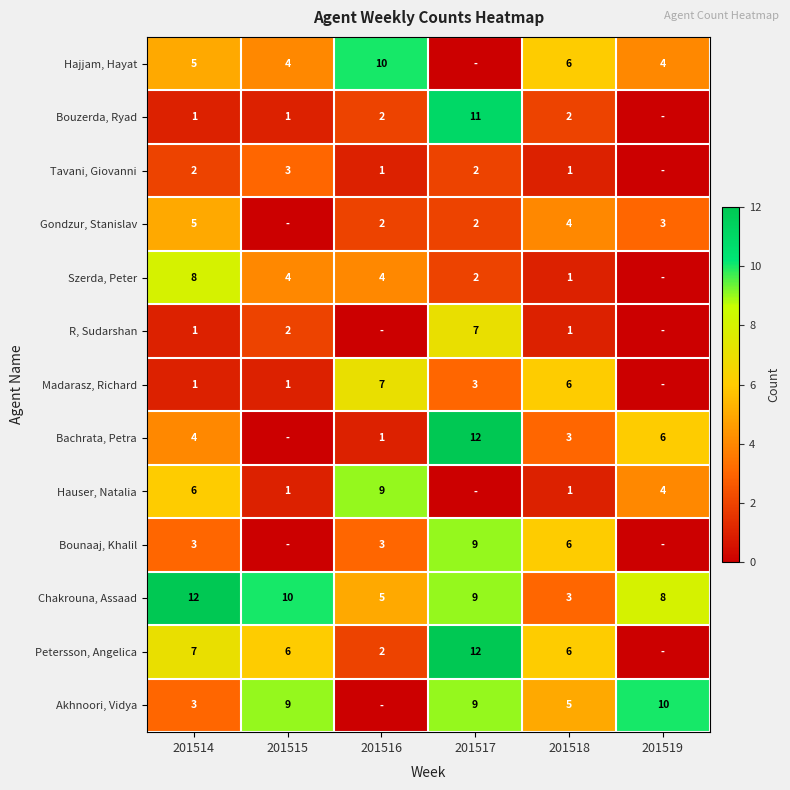

Which category has the lowest value across all series?

201517